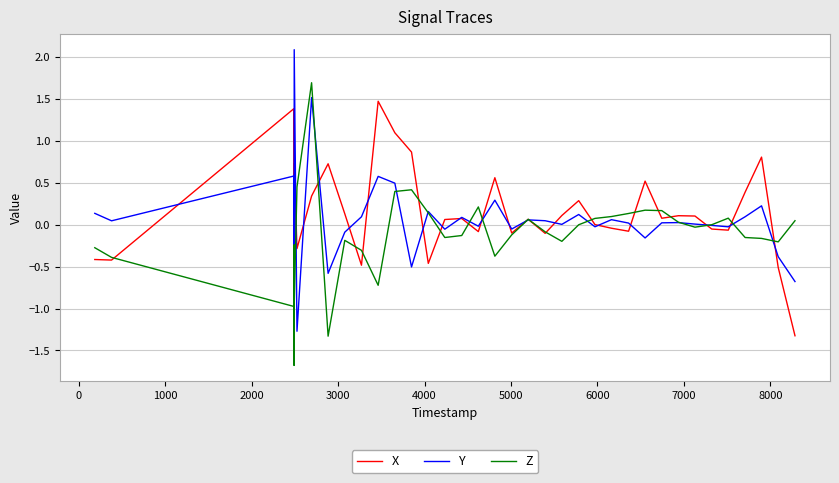

List the series in order of their peak value, lowest first.

X, Z, Y